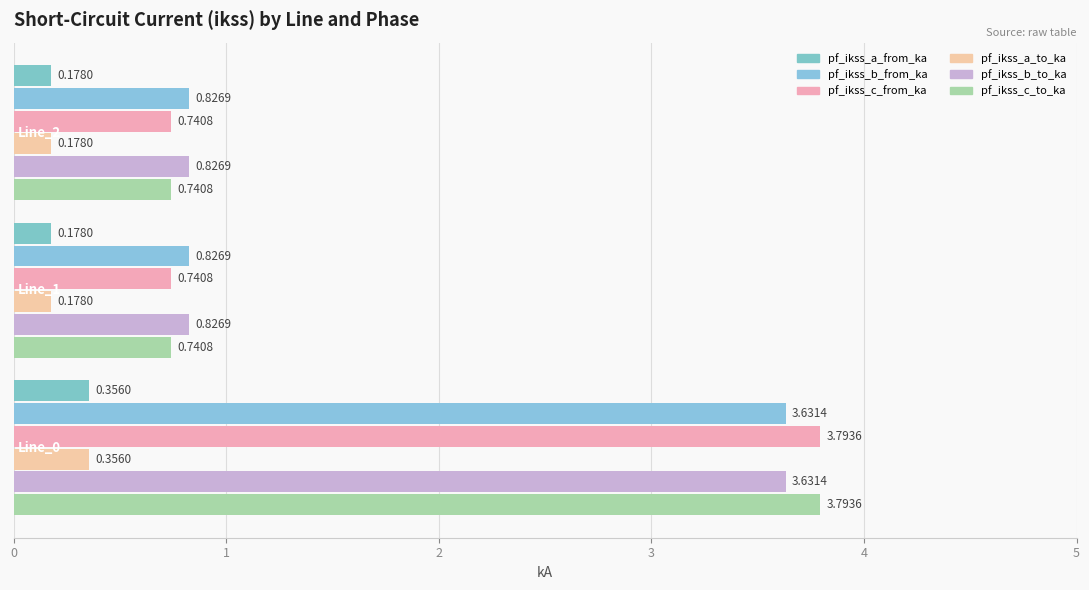

How many distinct data groups are displayed?

6